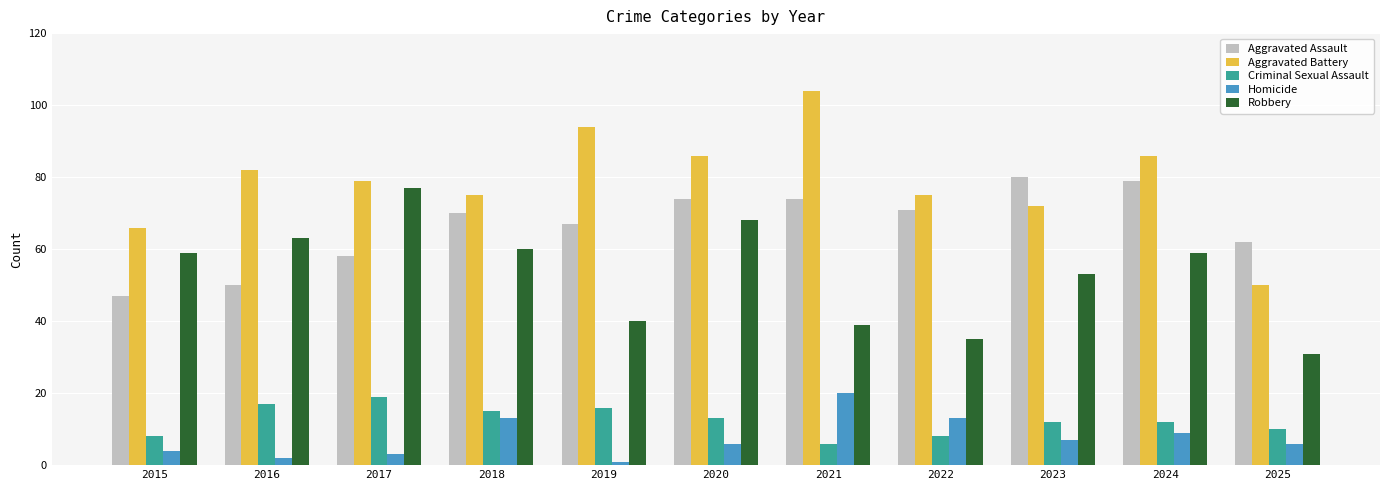

What is the difference between the highest and lowest values at 2022?

67